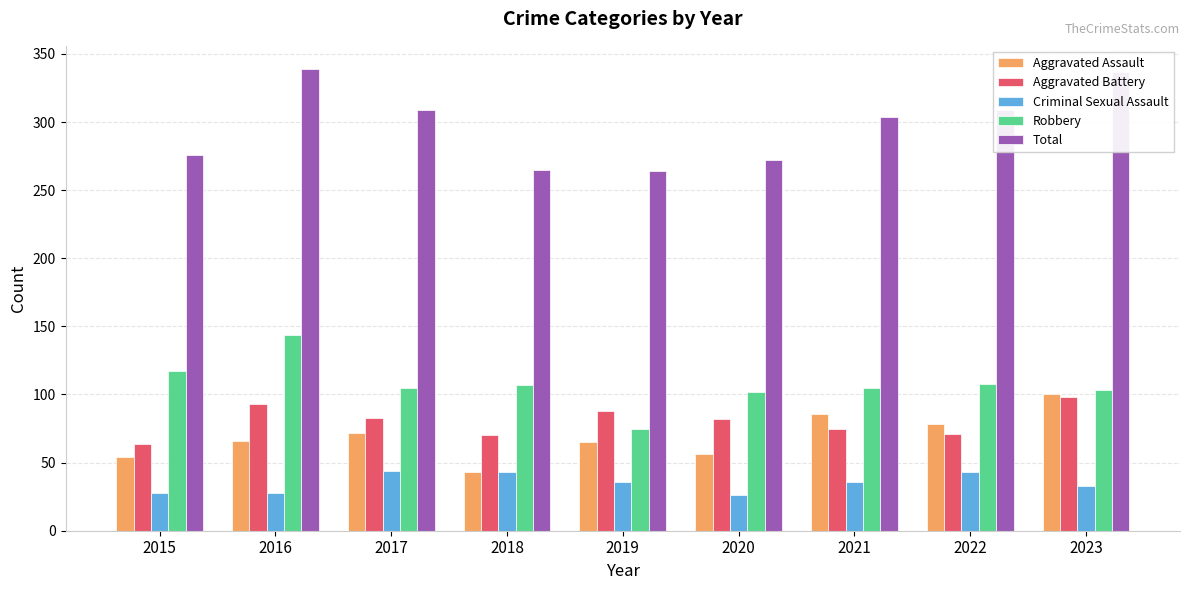

Which category has the lowest value in the Aggravated Battery series?

2015